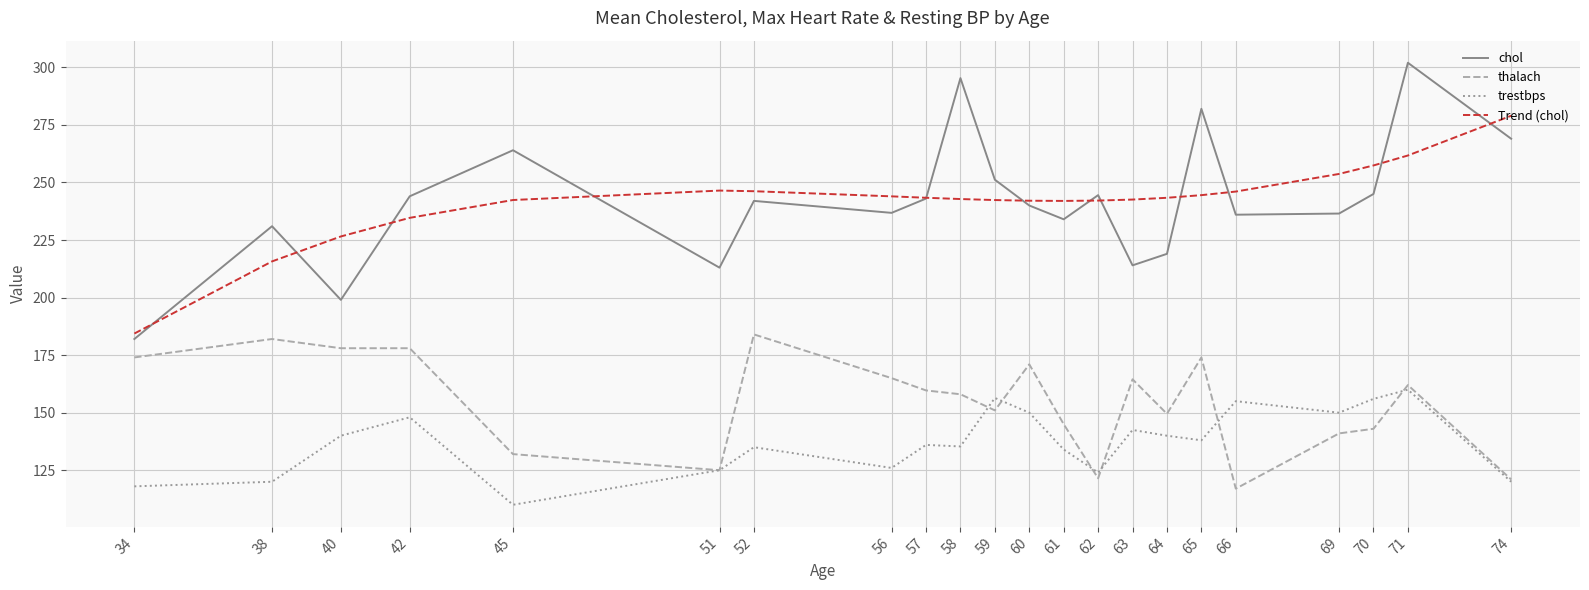

Which category has the lowest value across all series?

45